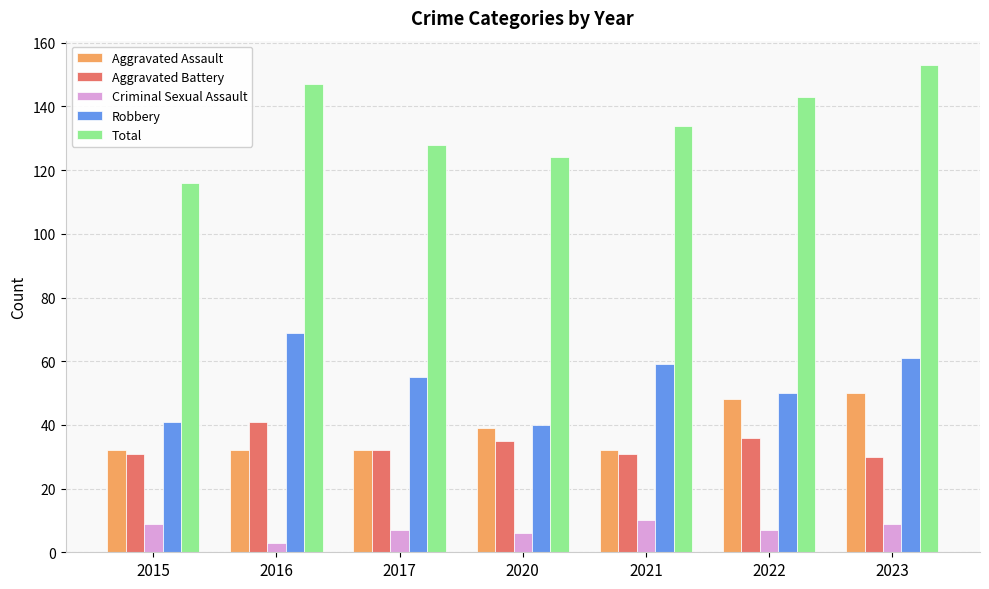

Where does the Robbery series first go above 55?

2016